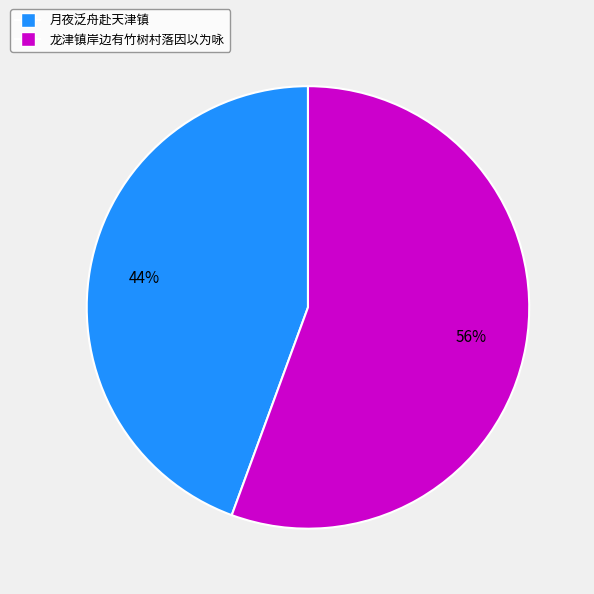

To the nearest percent, what percentage of the pie is 月夜泛舟赴天津镇?

44%